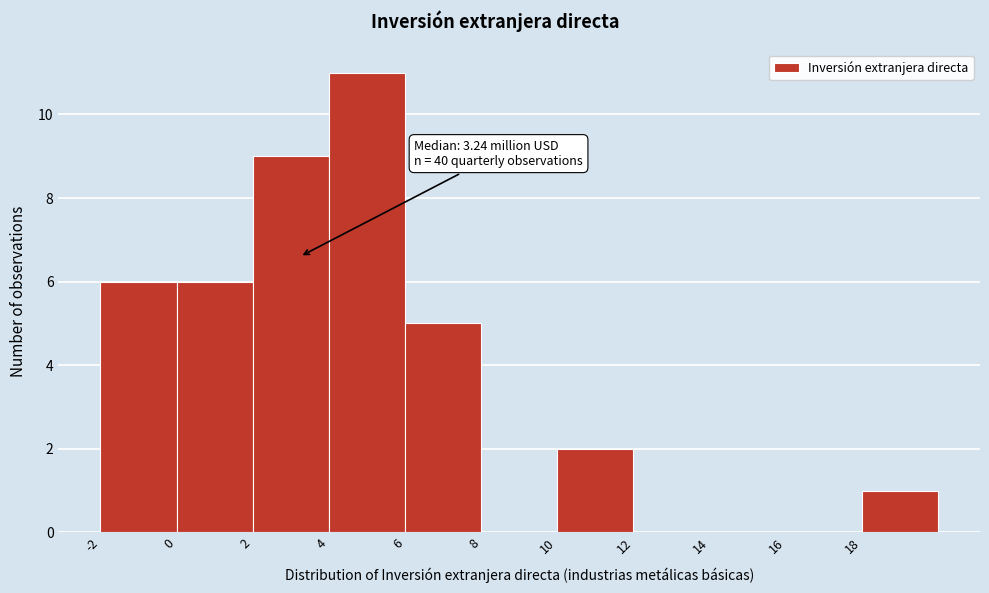

Over which range of the x-axis is the bar tallest?

4 to 6